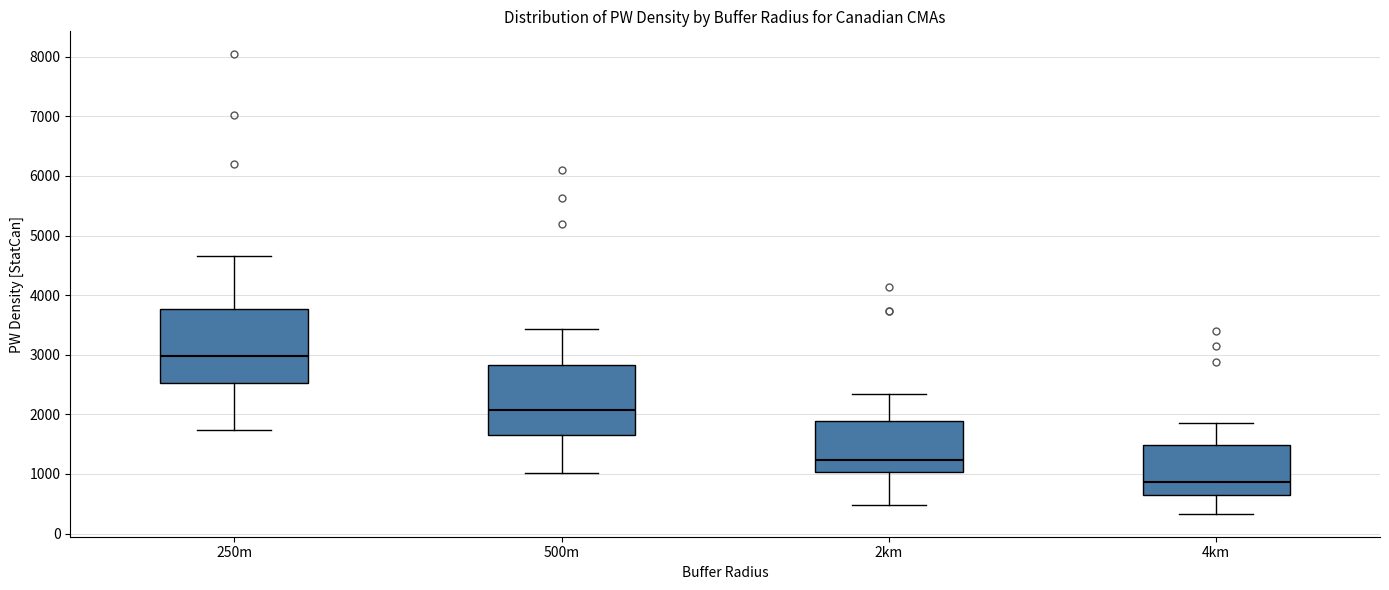

Where does the median line of the box for 2km sit on the y-axis? The values are not printed on the chart, so give them approximately, as read against the axis.

1200